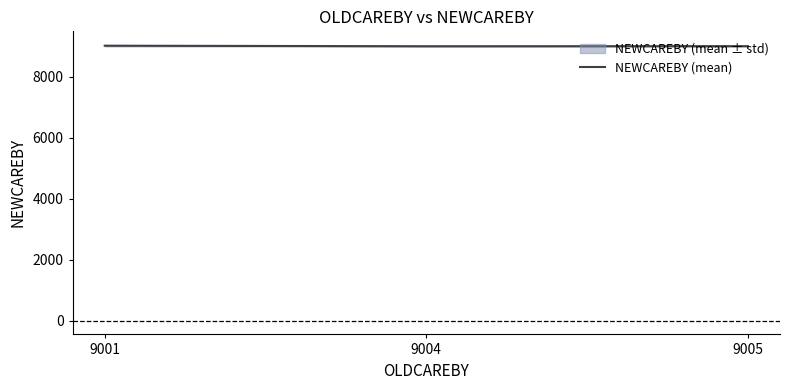

Is this an area chart (filled region under the line)?

No